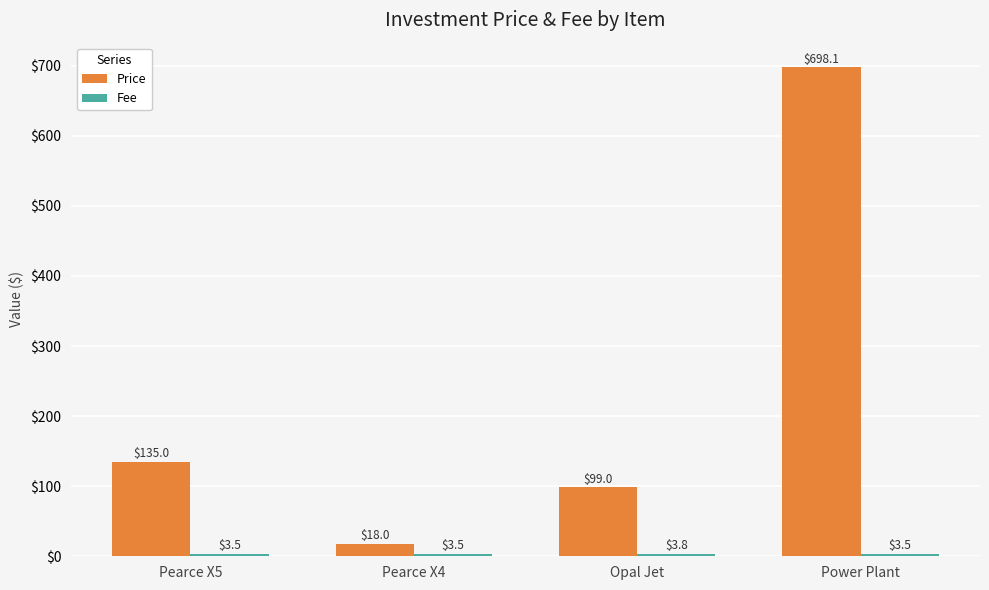

Is it true that Price equals 1187.5 at Power Plant?

False